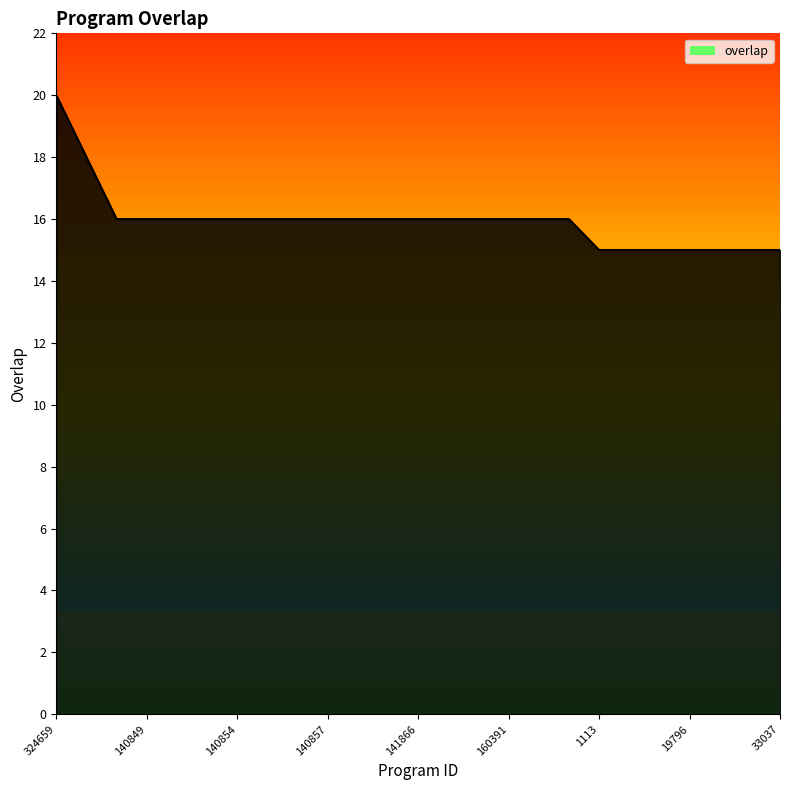

How many lines are shown in the chart?

1